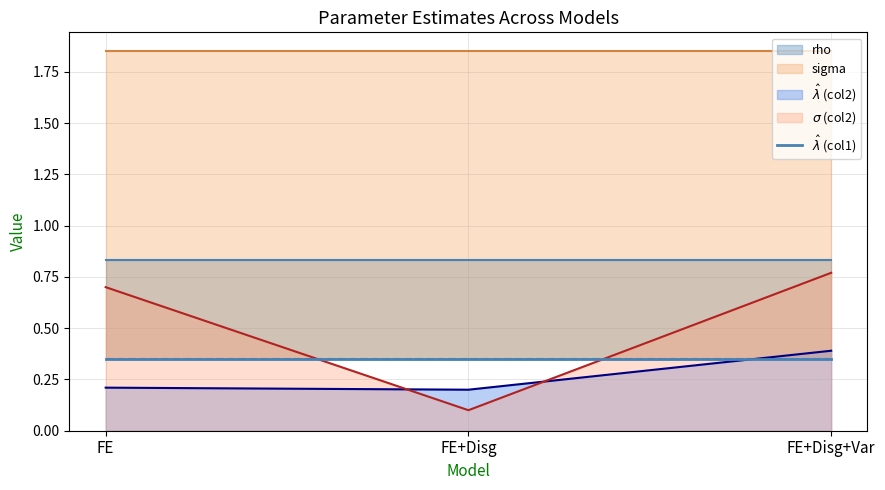

At which label is lambda_hat_2 closest to 0?

FE+Disg